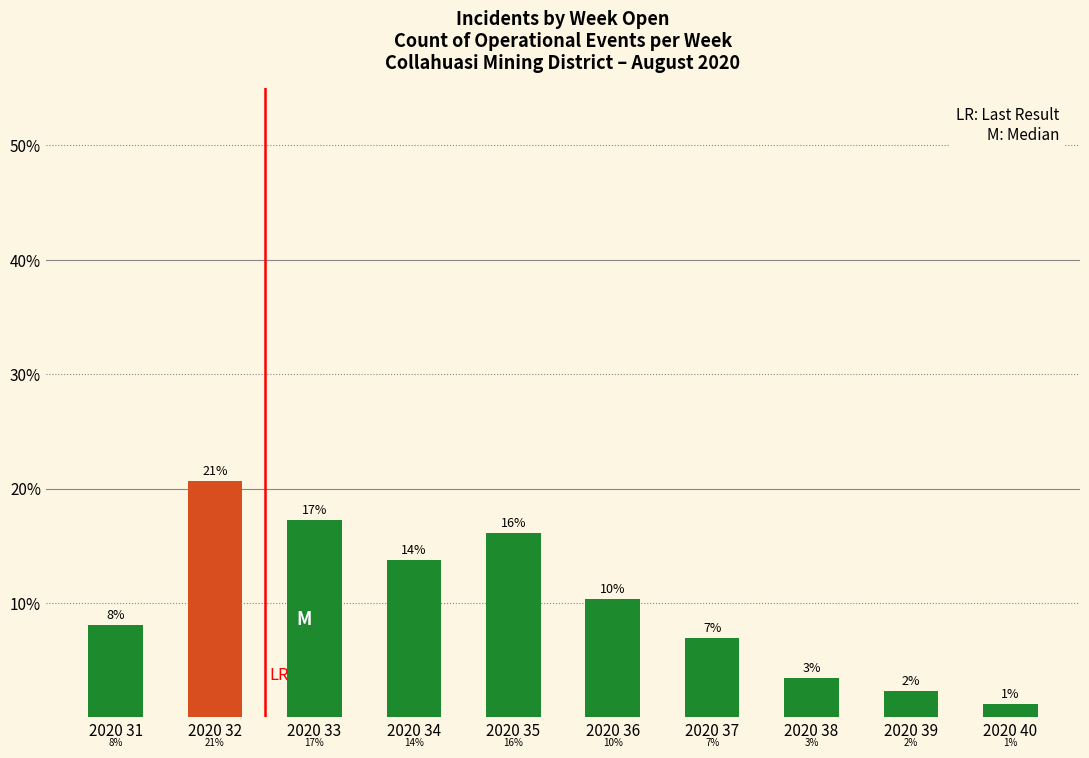

Between 2020 40 and 2020 33, which is larger?

2020 33